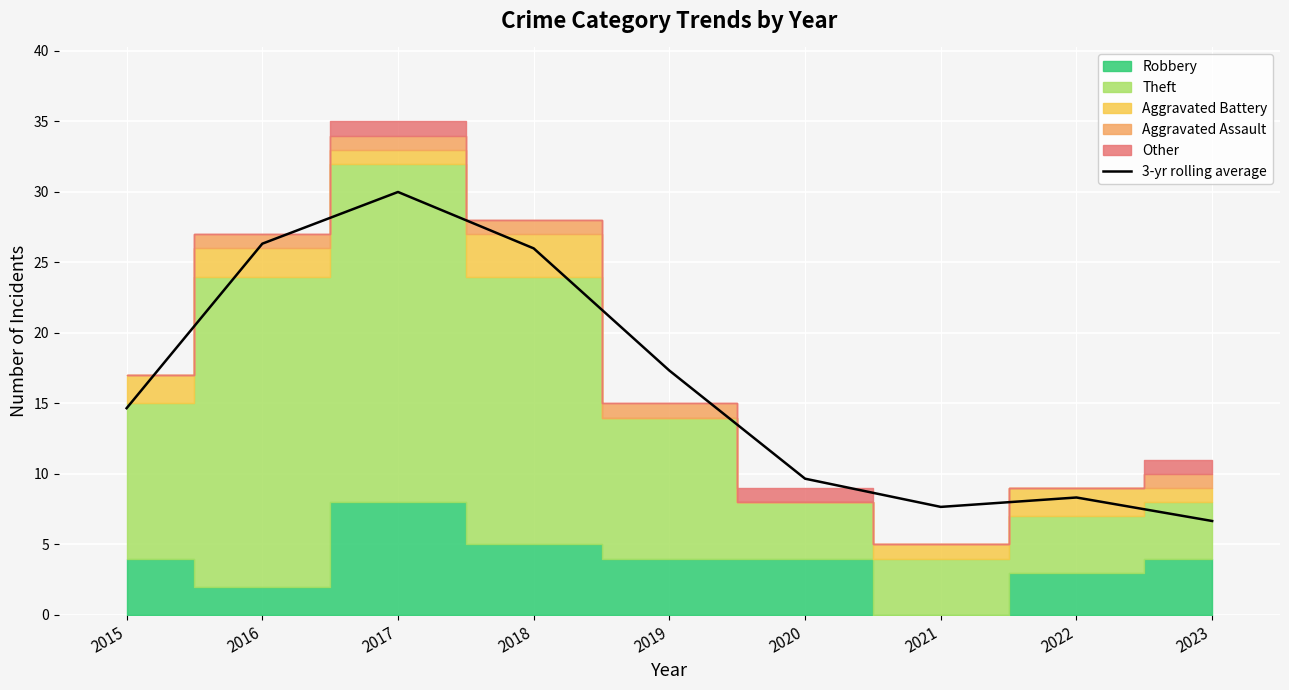

How many categories are shown in the chart?

9